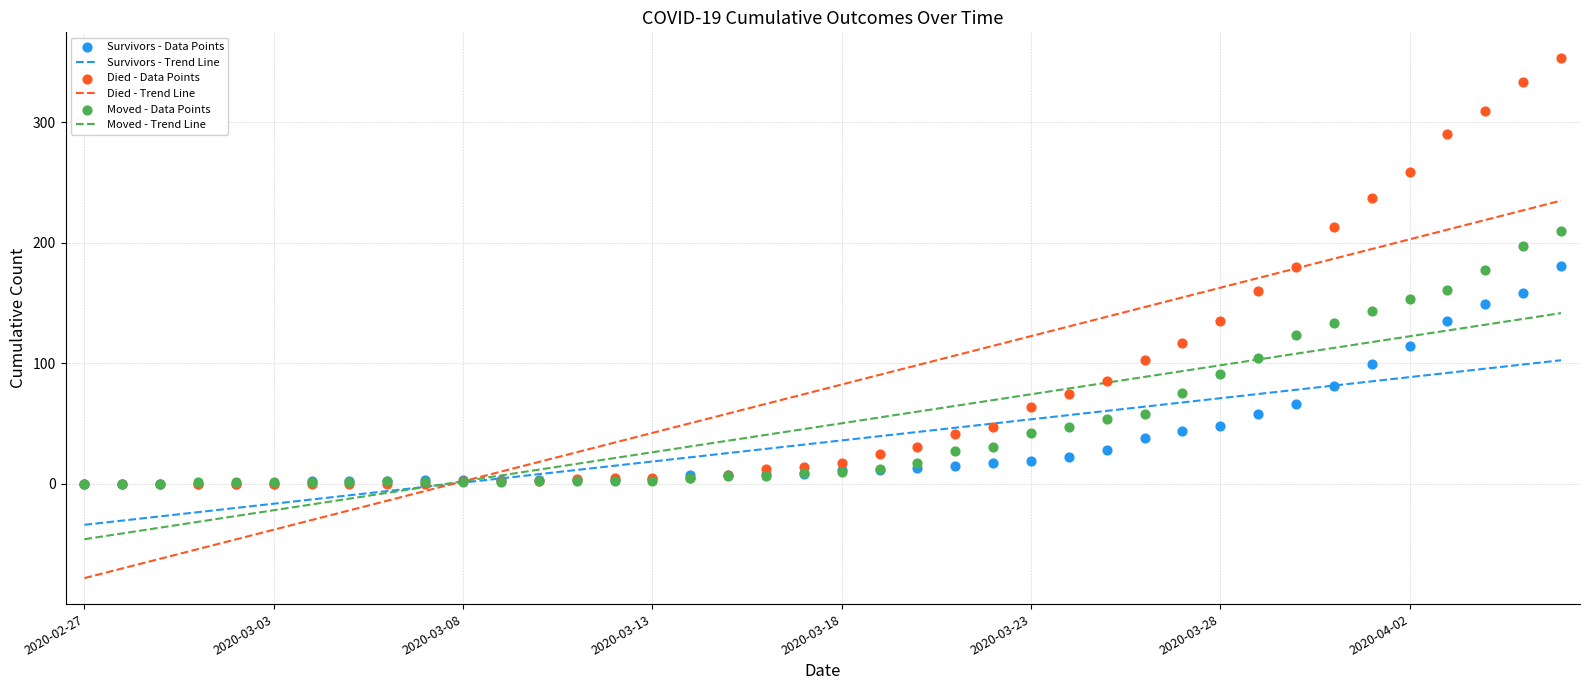

Which series contains the highest Y value?

Died - Data Points